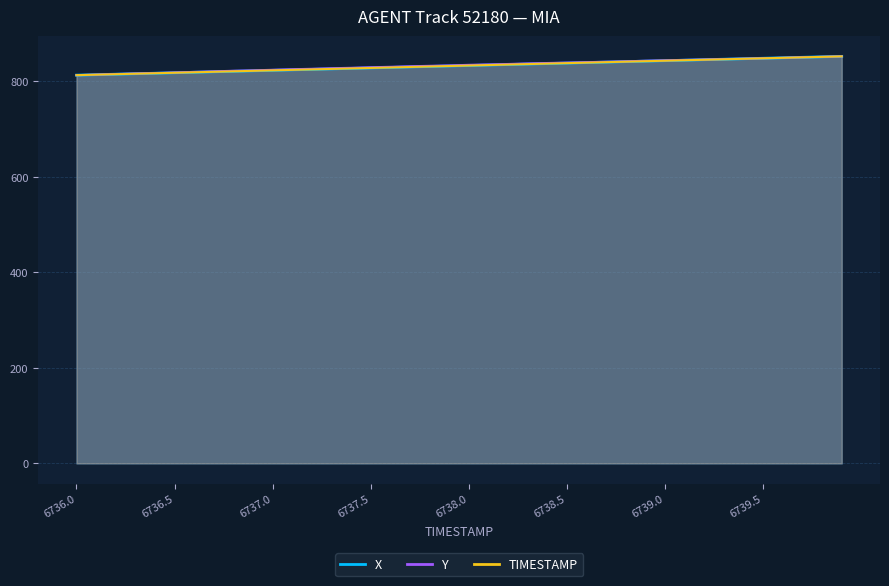

What is the total value across all series at 6739.4?

2541.0